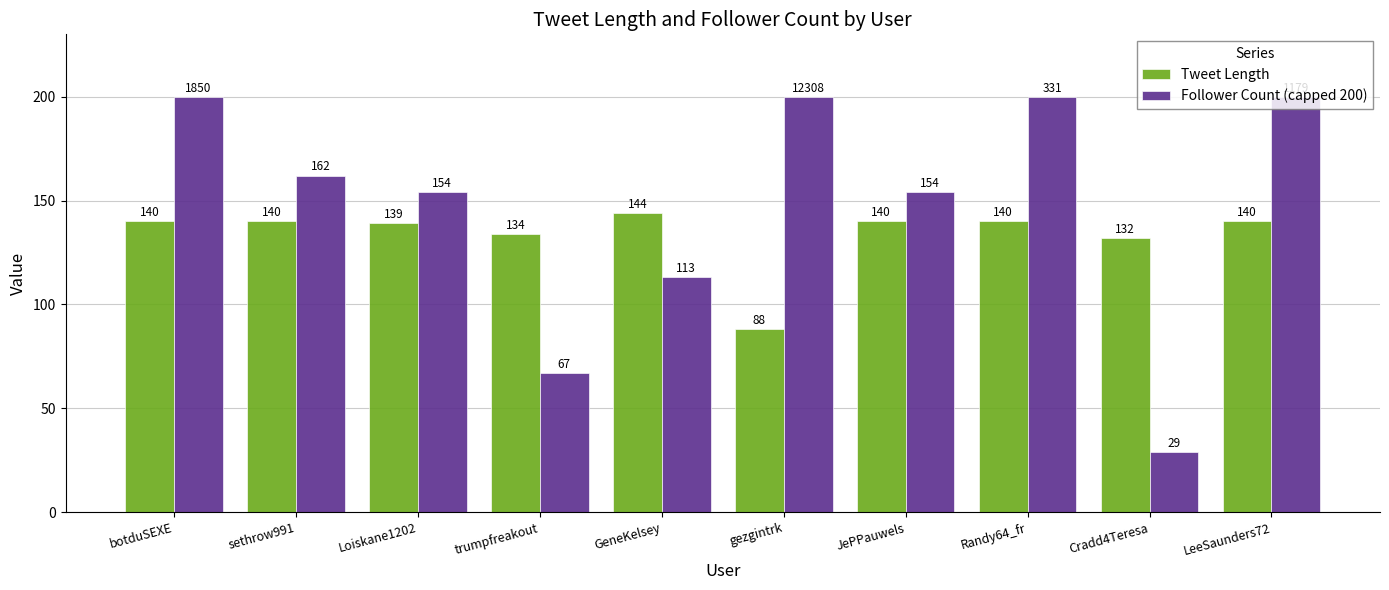

The Tweet Length series shows 85 at trumpfreakout. True or false?

False